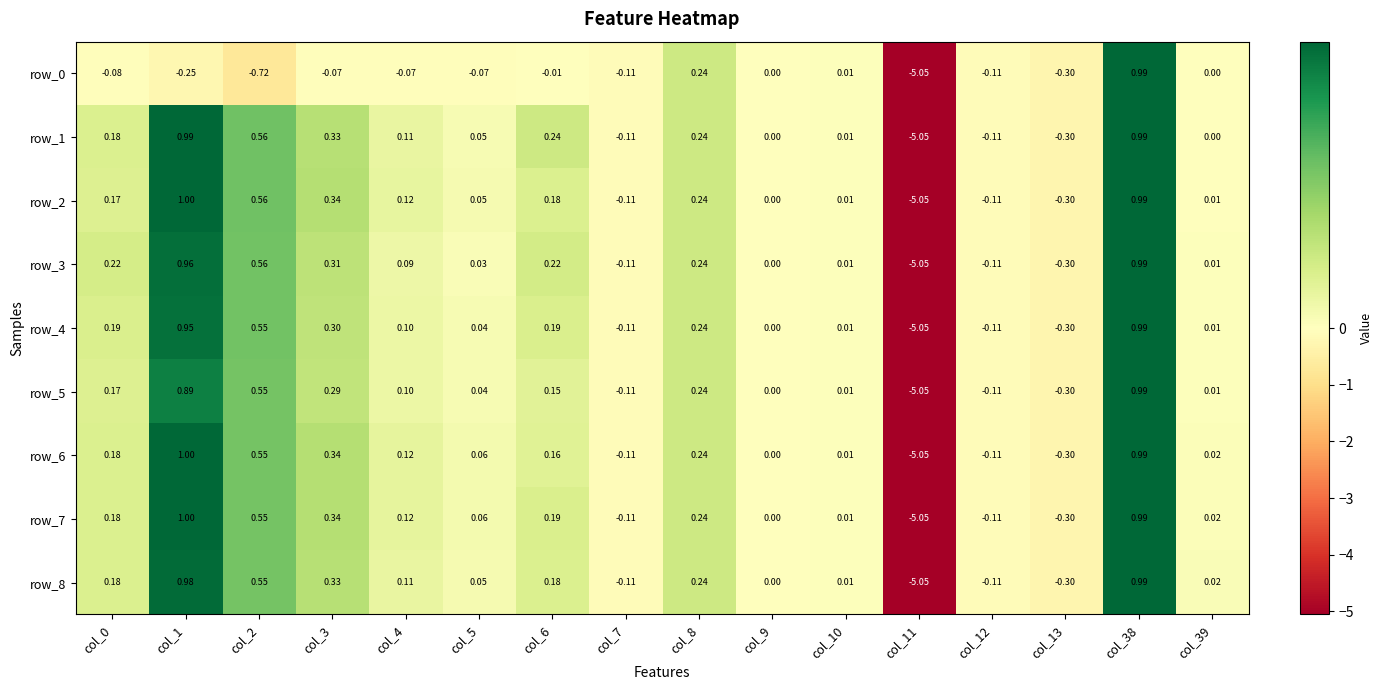

Which series changed the most between col_3 and col_39?

row_2